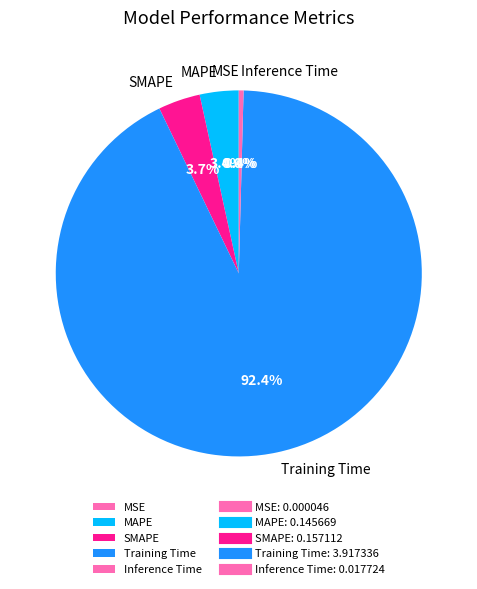

Is it true that MAPE is 3% of the pie?

True